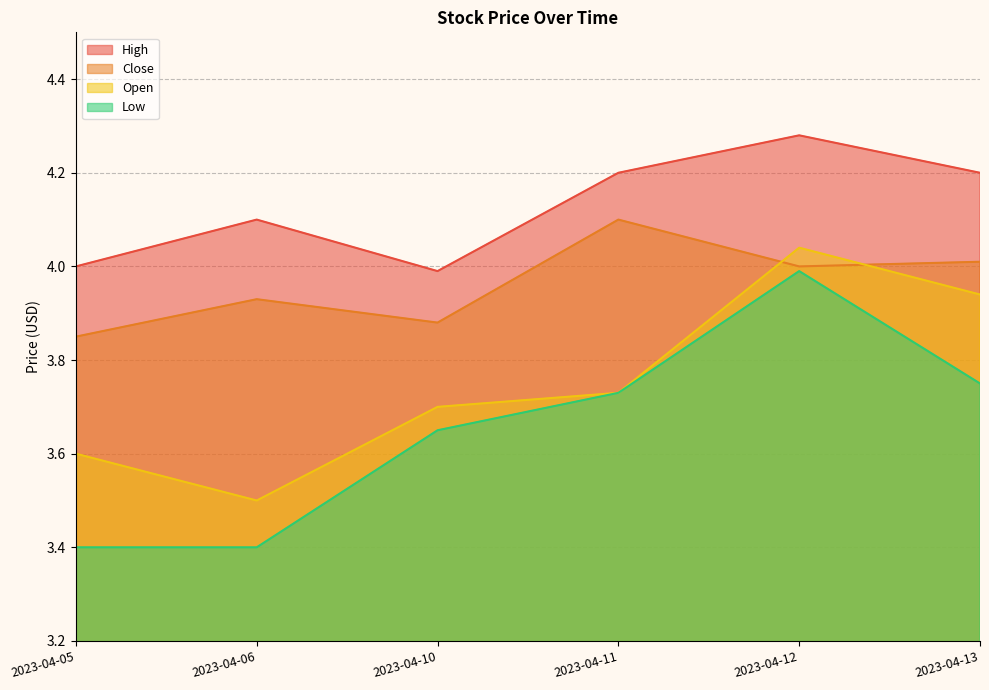

Reading right to left, what are all the values shown in this chart?

High: 4.2	4.3	4.2	4.0	4.1	4.0
Close: 4.0	4.0	4.1	3.9	3.9	3.8
Open: 3.9	4.0	3.7	3.7	3.5	3.6
Low: 3.8	4.0	3.7	3.7	3.4	3.4